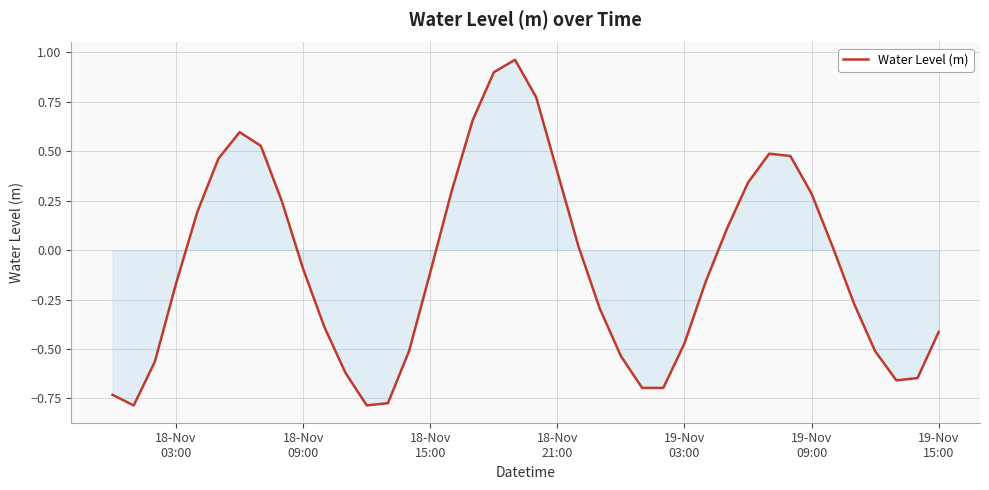

What is the difference between the maximum and minimum values?

1.7